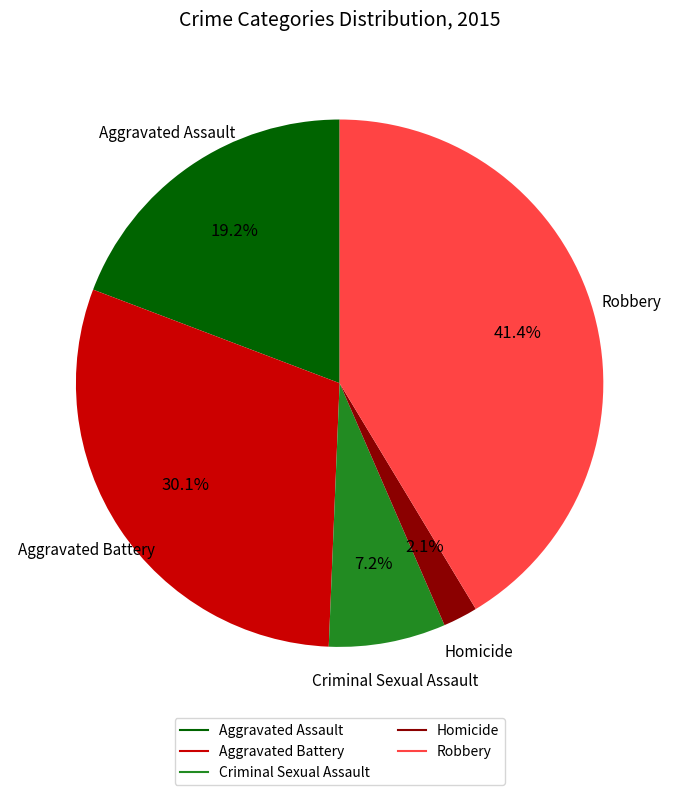

To the nearest percent, what portion does Aggravated Battery represent?

30%